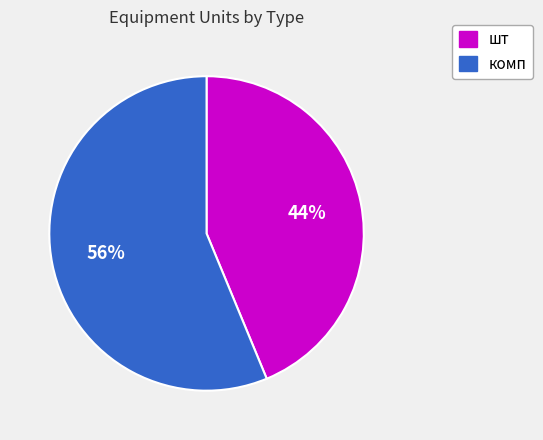

To the nearest percent, what portion does комп represent?

56%